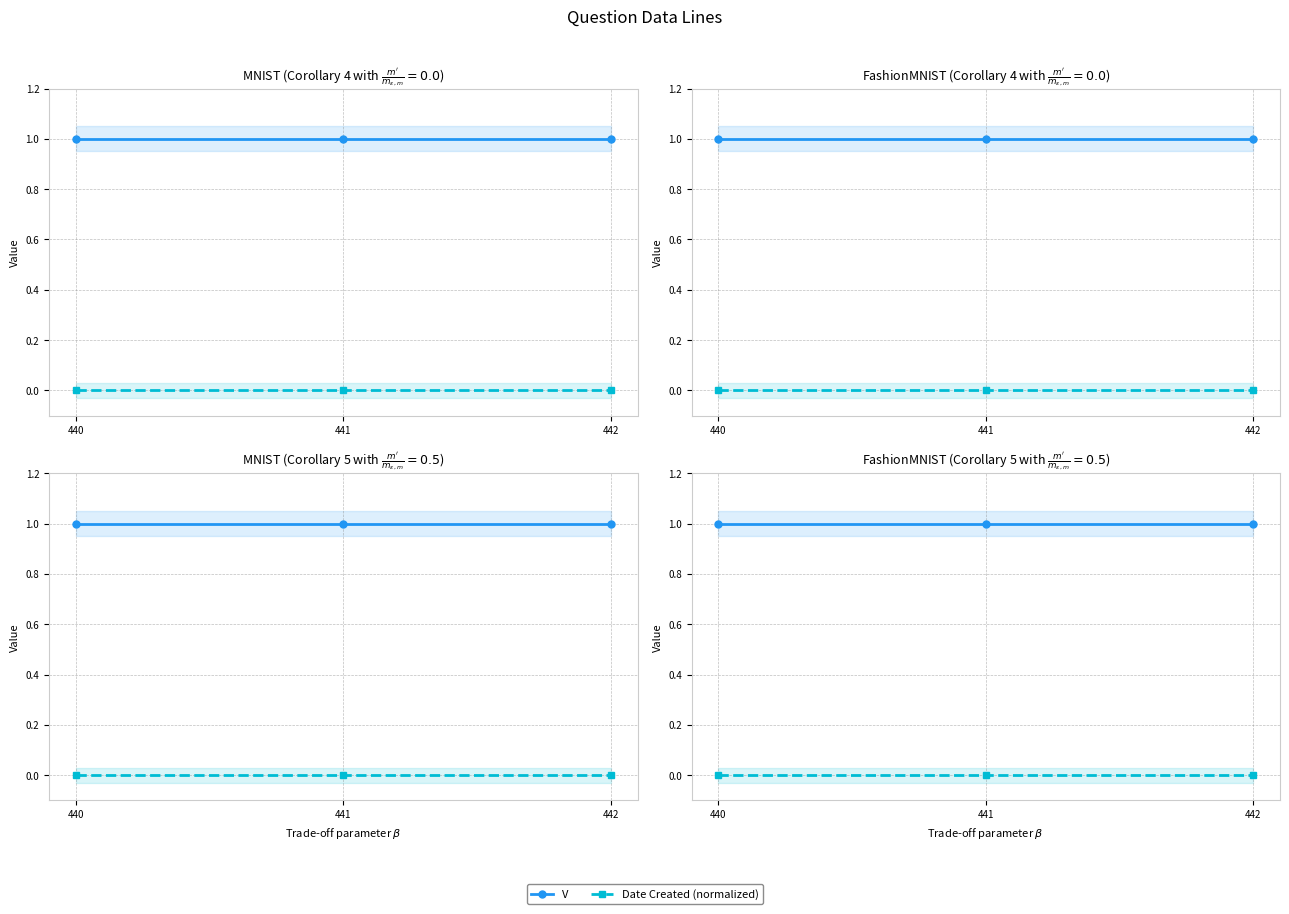

Which has a higher value, 440 or 441?

440